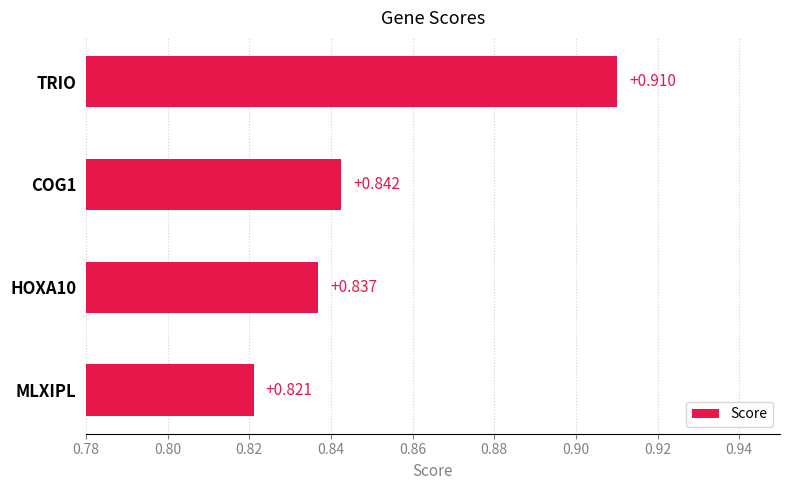

What is the label of the 1st bar from the bottom?

MLXIPL